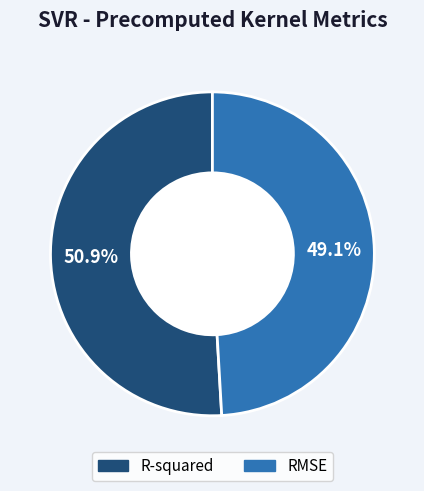

Is there any slice that represents more than half of the pie?

Yes